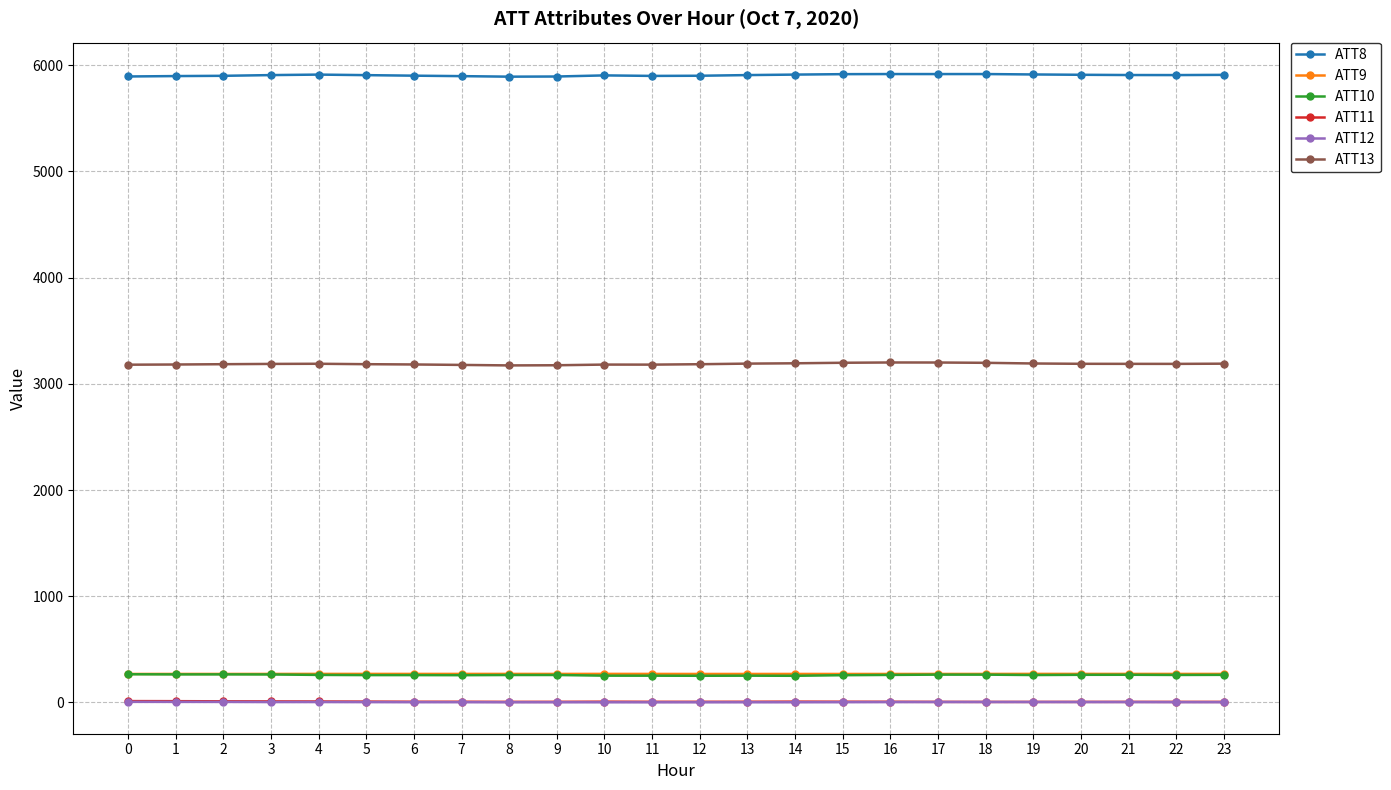

True or false: ATT13 and ATT11 cross at least once.

False